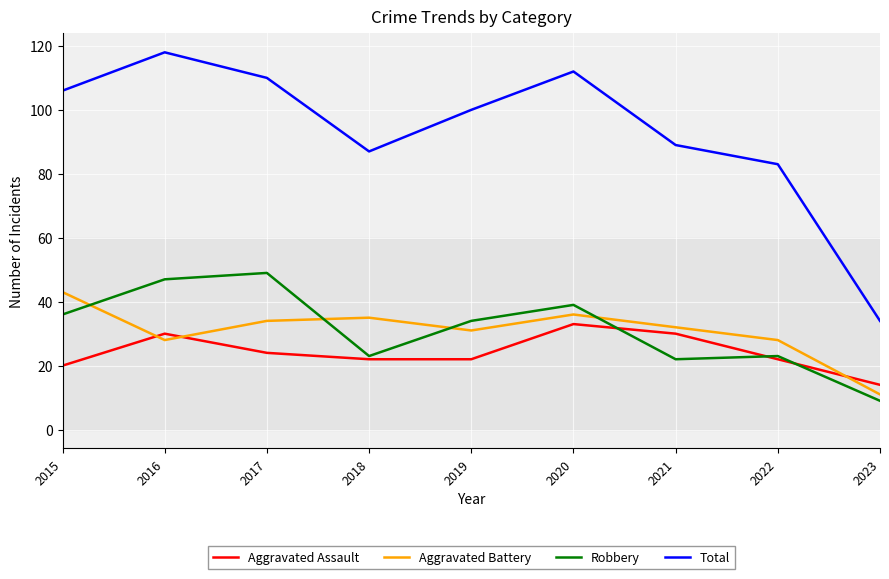

Reading right to left, transcribe all the data shown in this chart.

Aggravated Assault: 14	22	30	33	22	22	24	30	20
Aggravated Battery: 11	28	32	36	31	35	34	28	43
Robbery: 9	23	22	39	34	23	49	47	36
Total: 34	83	89	112	100	87	110	118	106